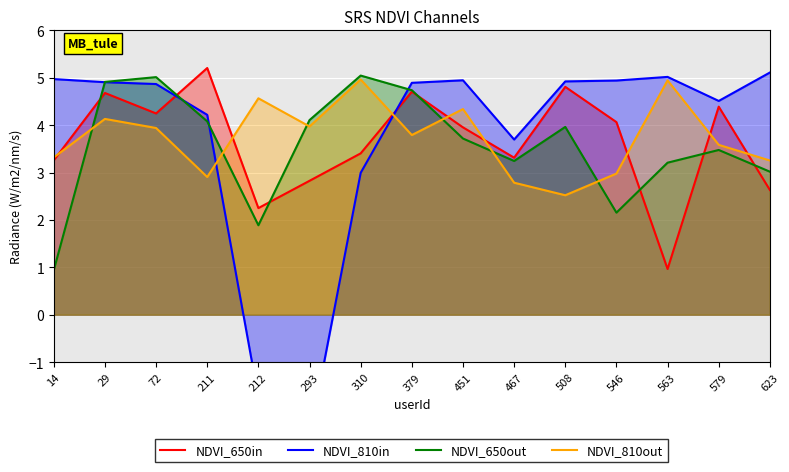

What is the difference between the highest and lowest values at 14?

4.0